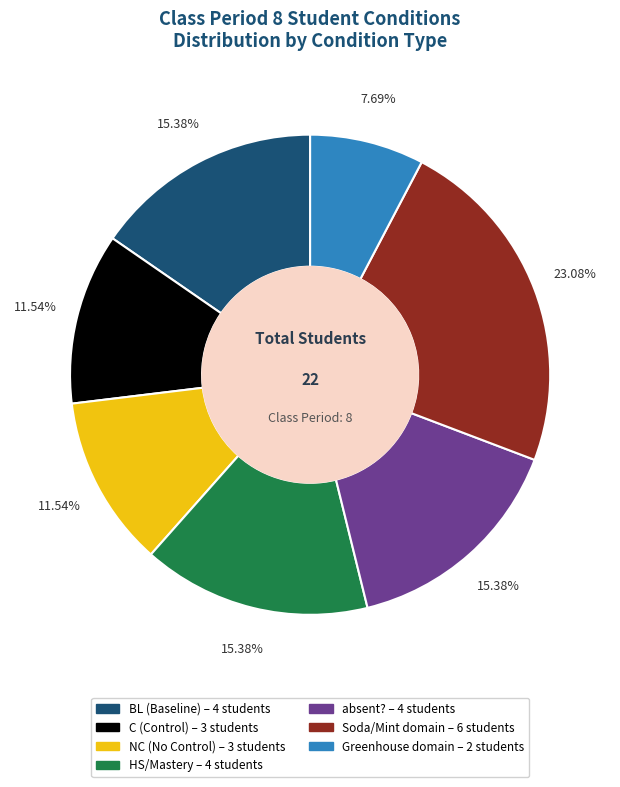

How many slices are in this pie chart?

7